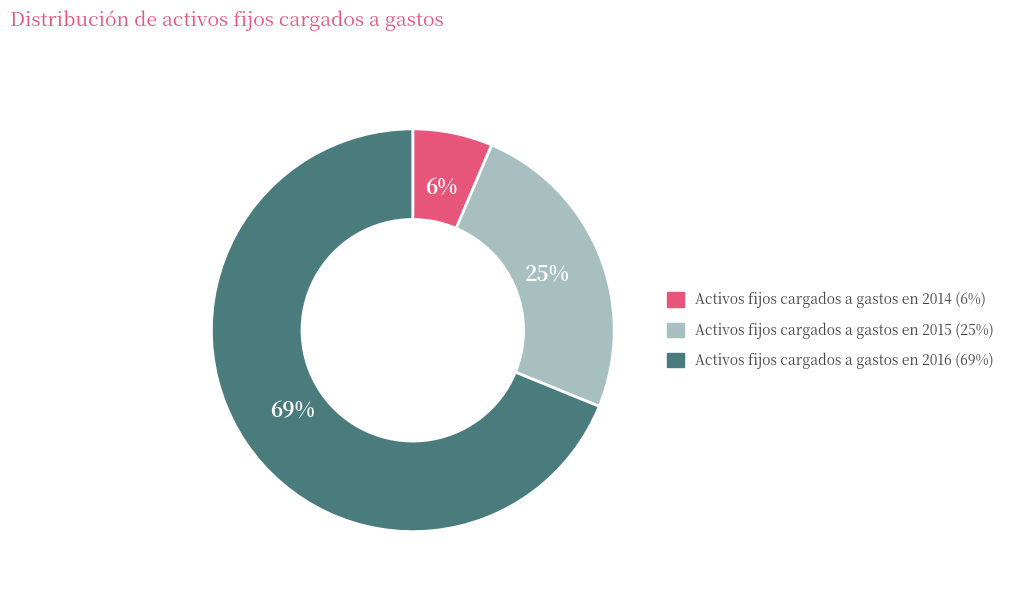

How many slices are in this pie chart?

3